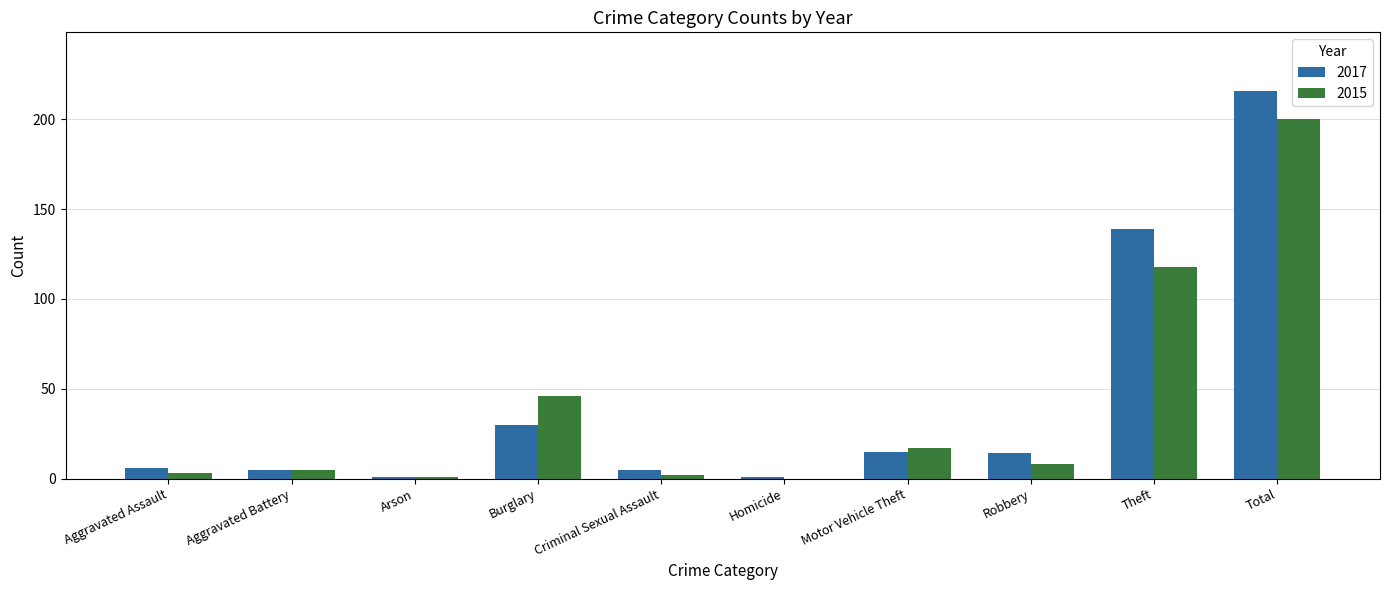

Count the number of data series in this chart.

2